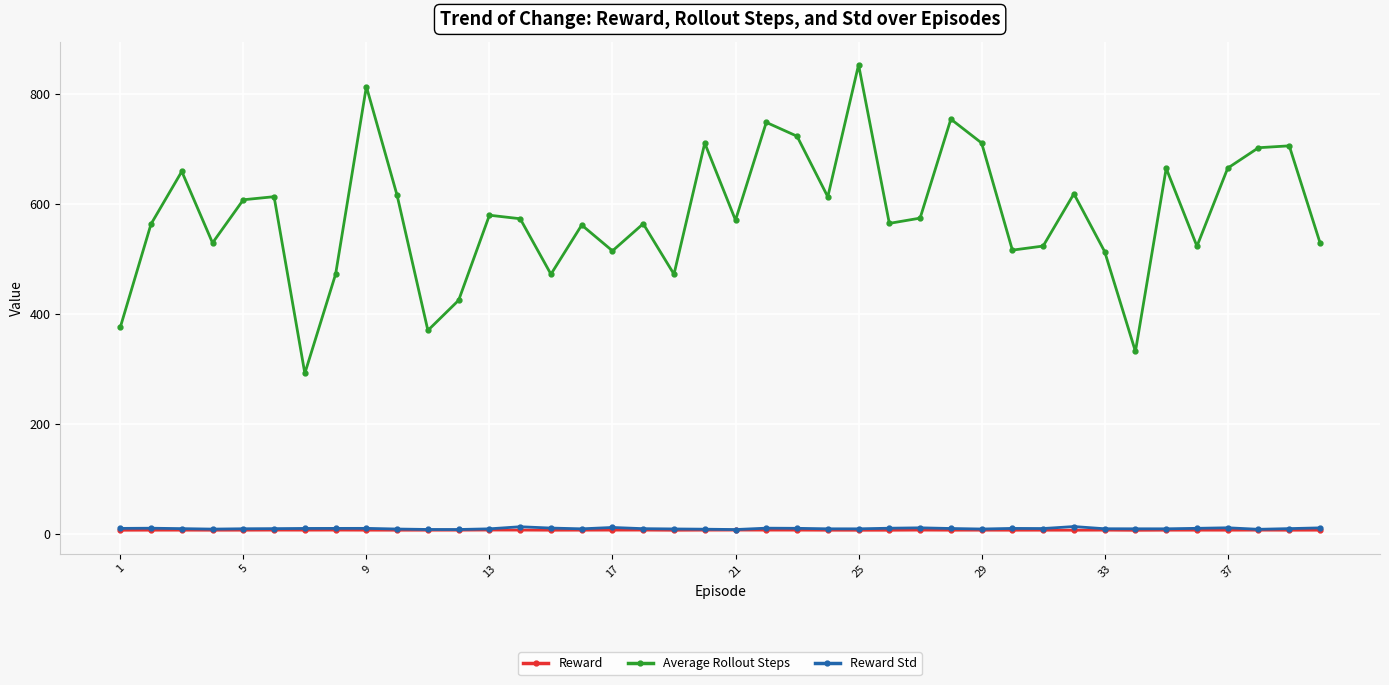

Which series has the largest range (max minus min)?

Average Rollout Steps